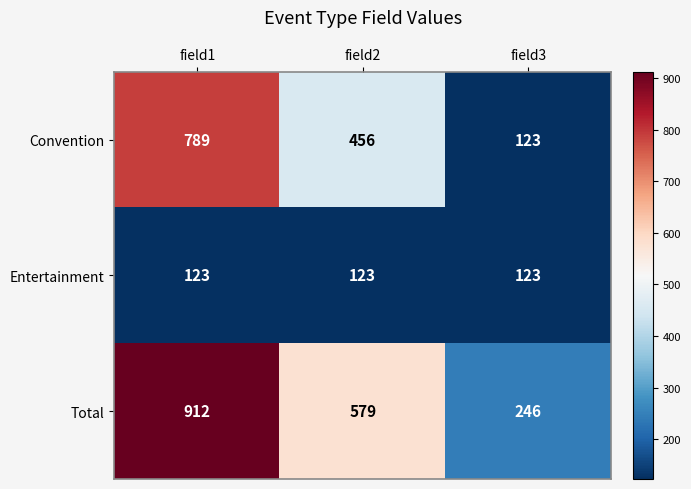

How many values in the Total series are below 579?

1